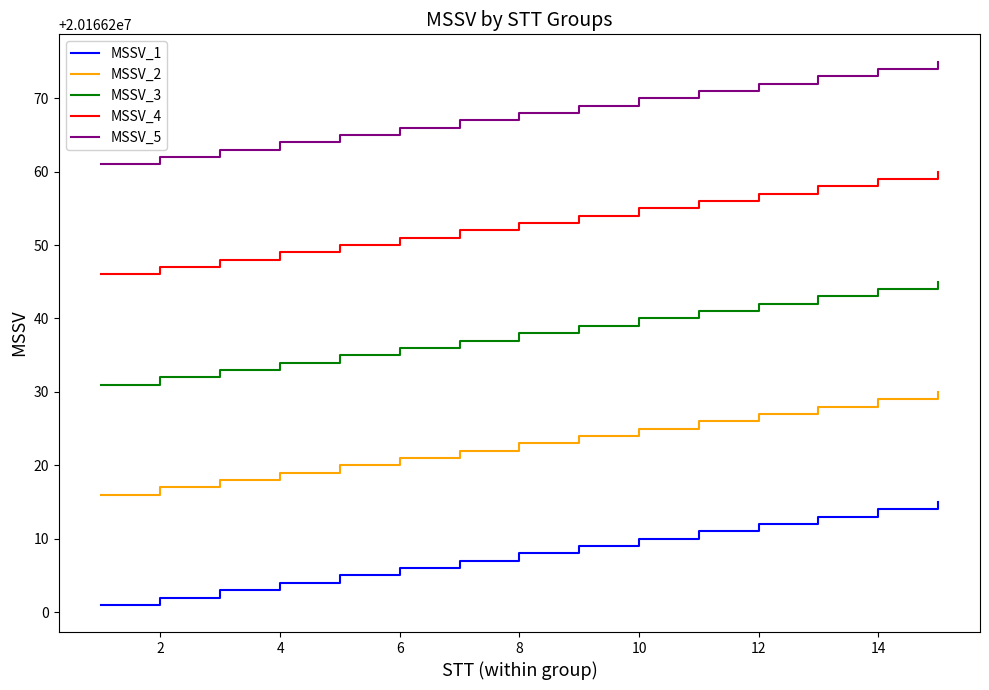

What is the sum of all MSSV_3 values?

302493570